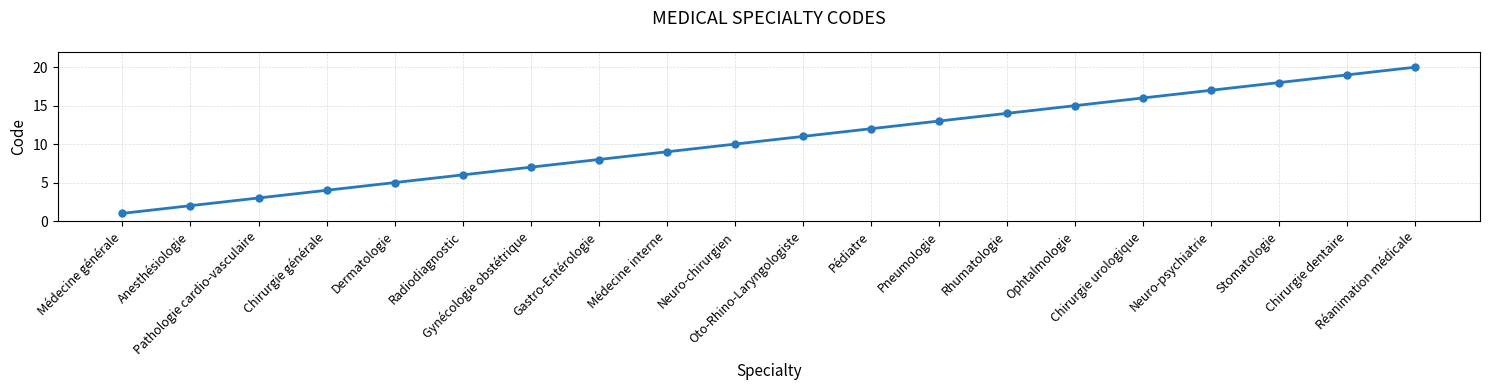

List the labels in order of value, largest first.

Réanimation médicale, Chirurgie dentaire, Stomatologie, Neuro-psychiatrie, Chirurgie urologique, Ophtalmologie, Rhumatologie, Pneumologie, Pédiatre, Oto-Rhino-Laryngologiste, Neuro-chirurgien, Médecine interne, Gastro-Entérologie, Gynécologie obstétrique, Radiodiagnostic, Dermatologie, Chirurgie générale, Pathologie cardio-vasculaire, Anesthésiologie, Médecine générale